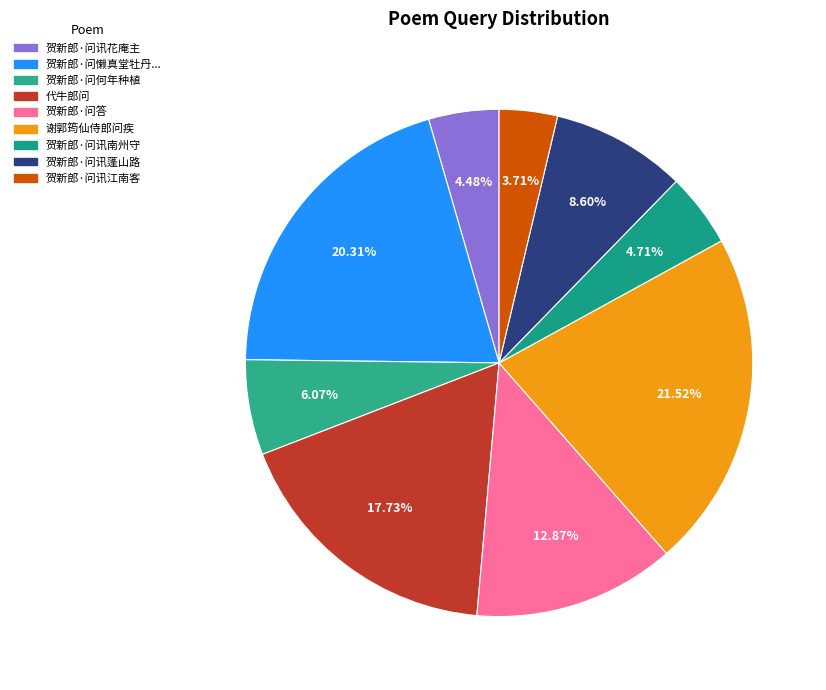

Between 贺新郎·问讯南州守 and 谢郭筠仙侍郎问疾, which is larger?

谢郭筠仙侍郎问疾